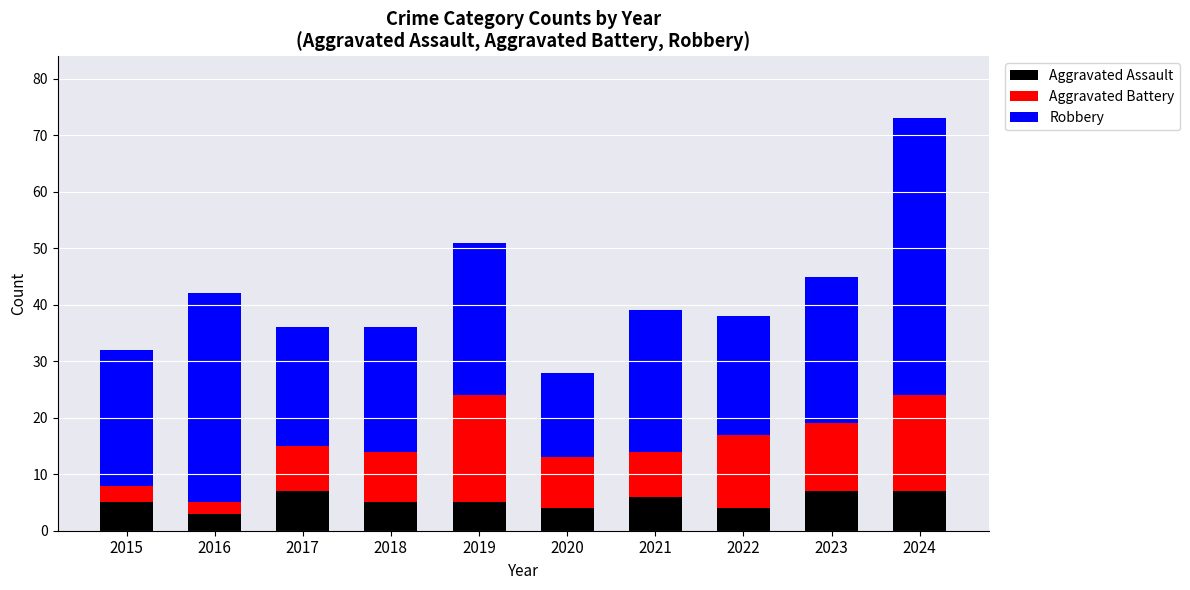

What is the total value across all series at 2024?

73